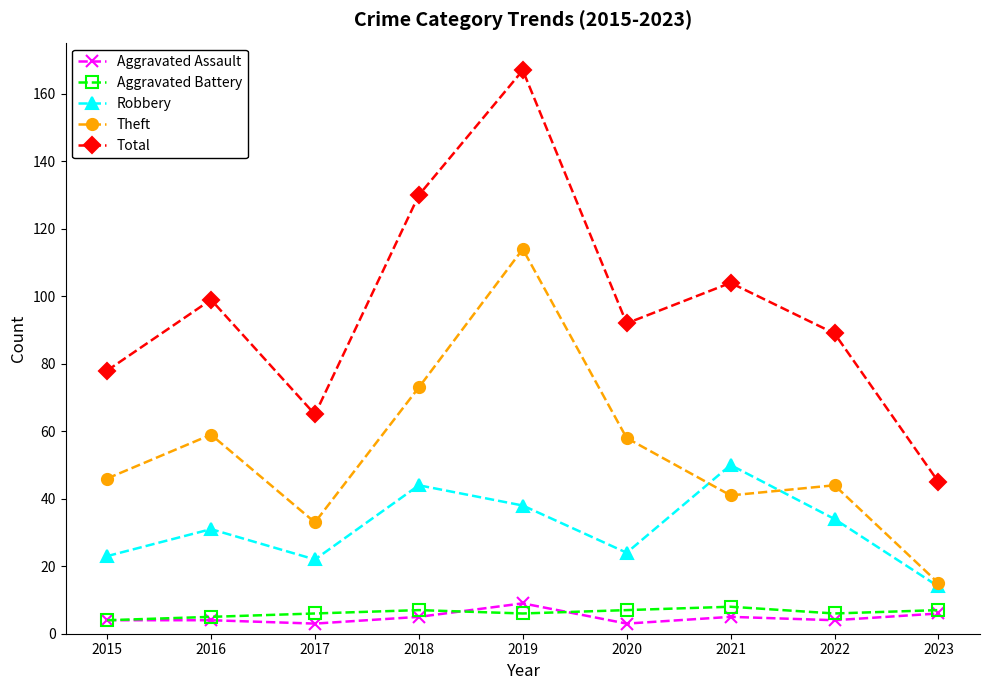

At 2022, list the series in order from largest to smallest.

Total, Theft, Robbery, Aggravated Battery, Aggravated Assault